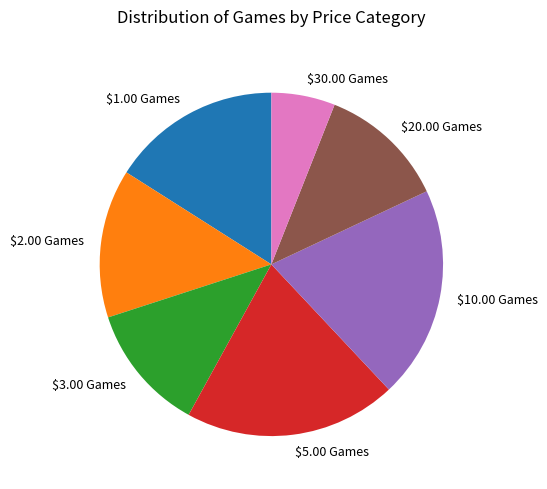

Approximately how many times larger is the value at $30.00 Games compared to $5.00 Games?

0.3